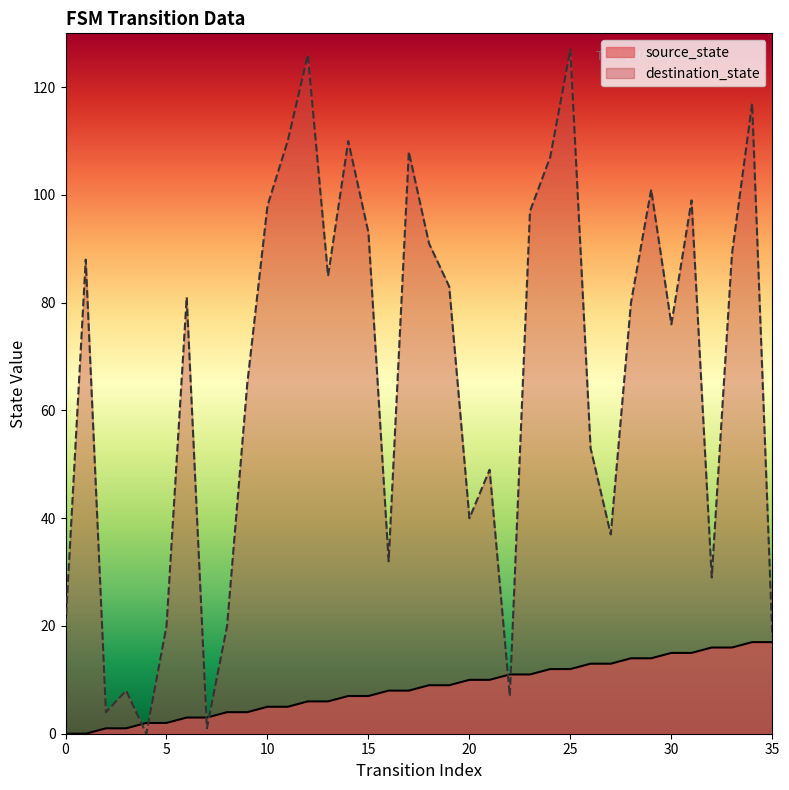

Rank the categories by source_state value from lowest to highest.

0, 1, 2, 3, 4, 5, 6, 7, 8, 9, 10, 11, 12, 13, 14, 15, 16, 17, 18, 19, 20, 21, 22, 23, 24, 25, 26, 27, 28, 29, 30, 31, 32, 33, 34, 35